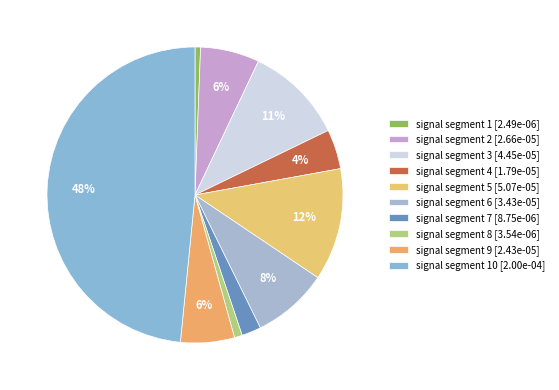

How many slices are in this pie chart?

10